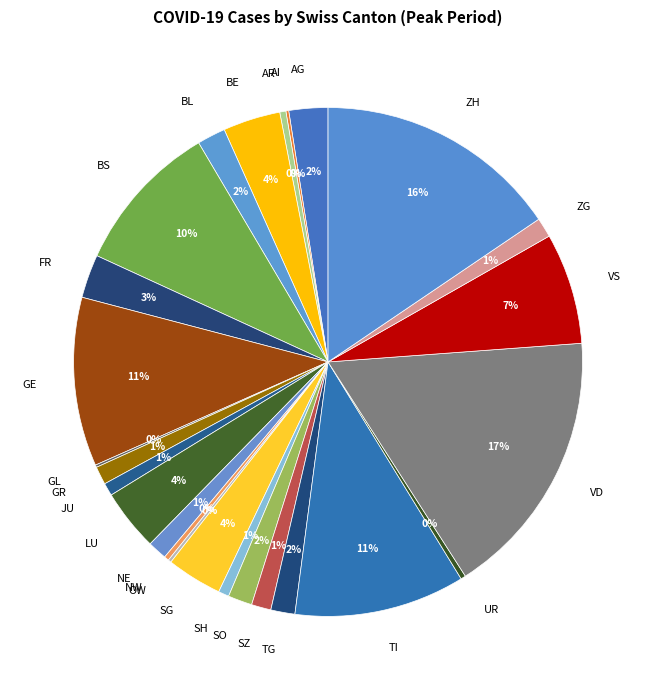

The FR slice represents 16% of the pie. True or false?

False